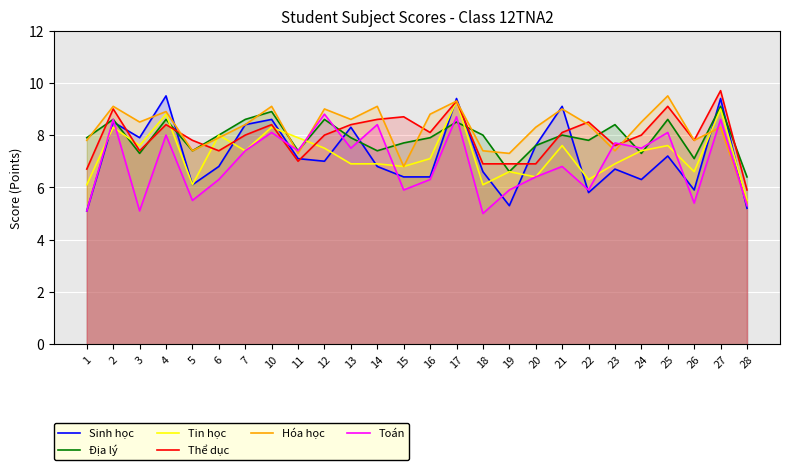

How many intersections are there between Tin học and Toán?

6